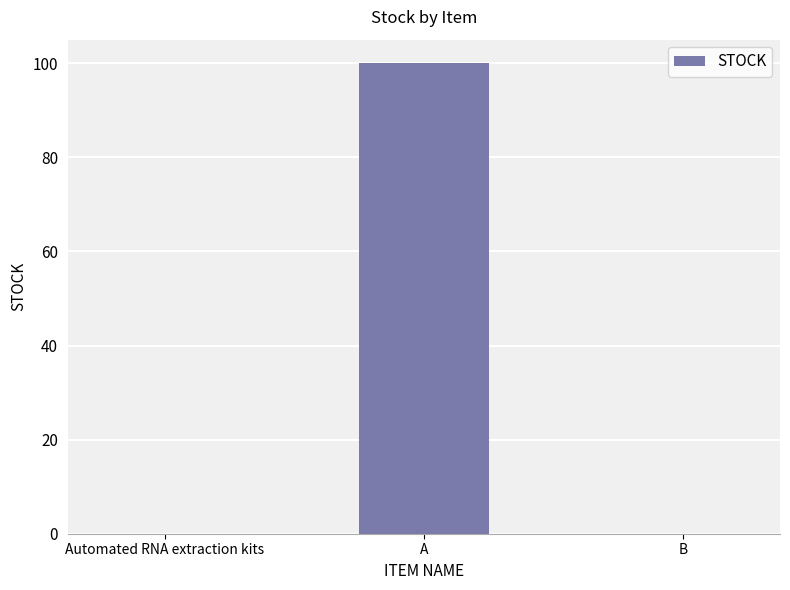

Is it true that the value at B is 70?

False